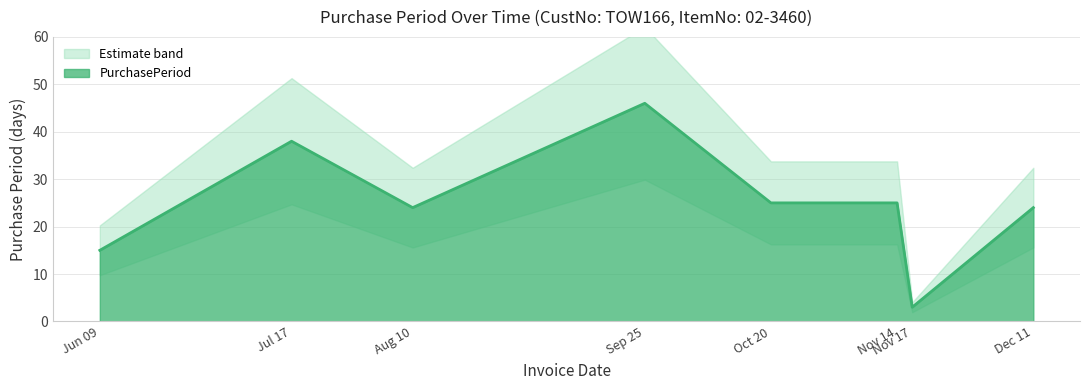

What is the minimum value for PurchasePeriod?

3